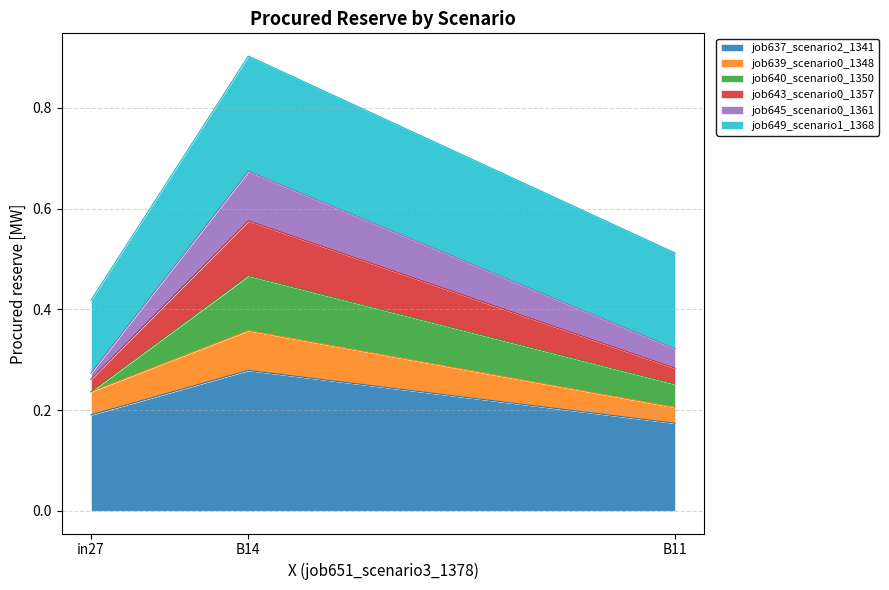

What is the total value across all series at B14?

0.9